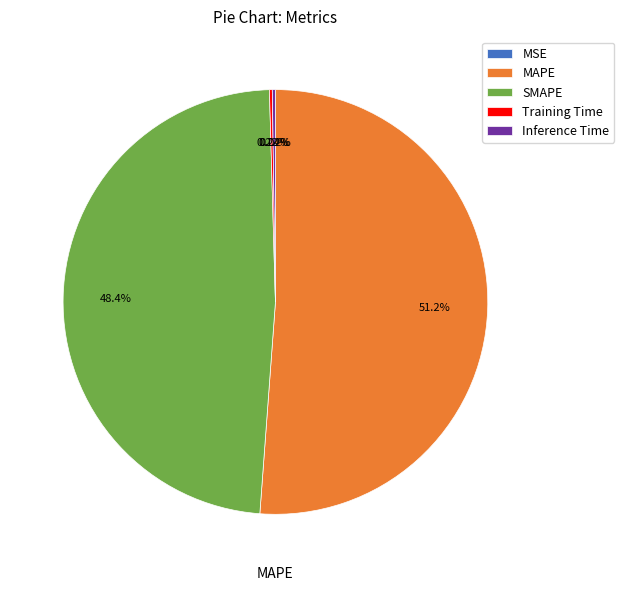

What percentage is the MAPE slice, to the nearest percent?

51%